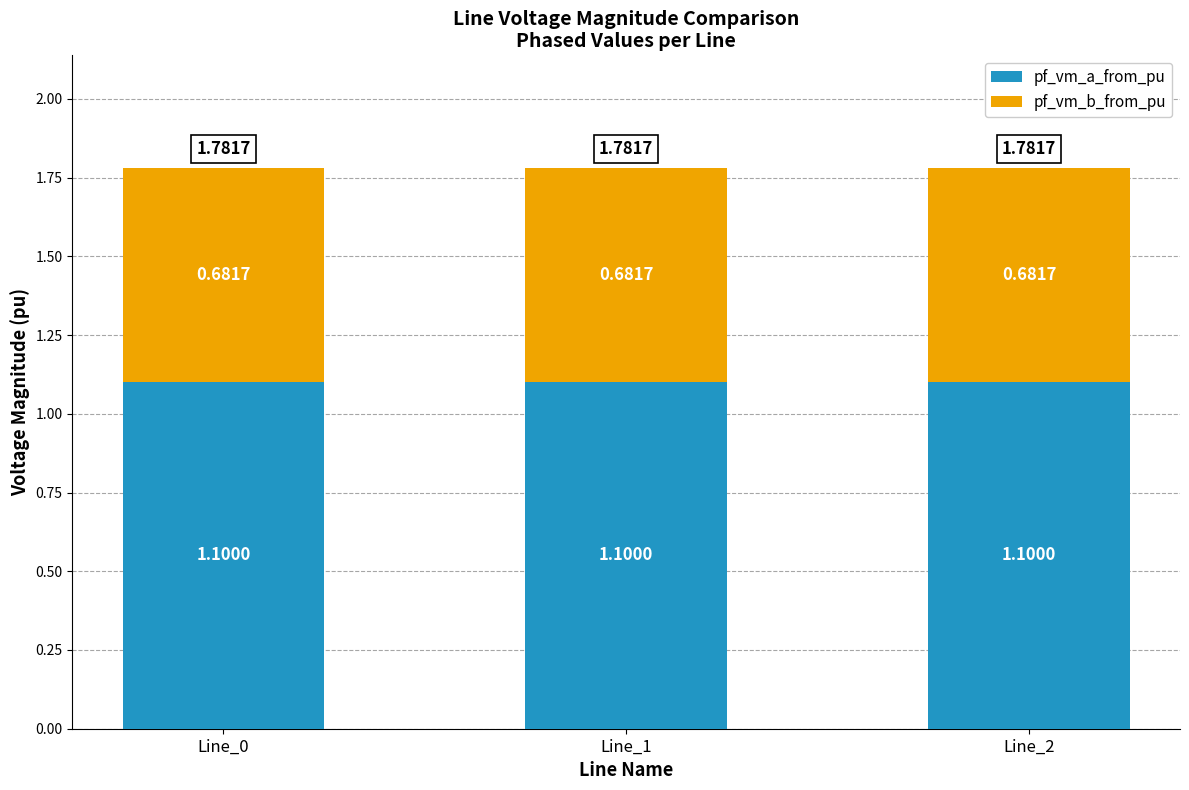

What is the sum of all pf_vm_a_from_pu values?

3.3